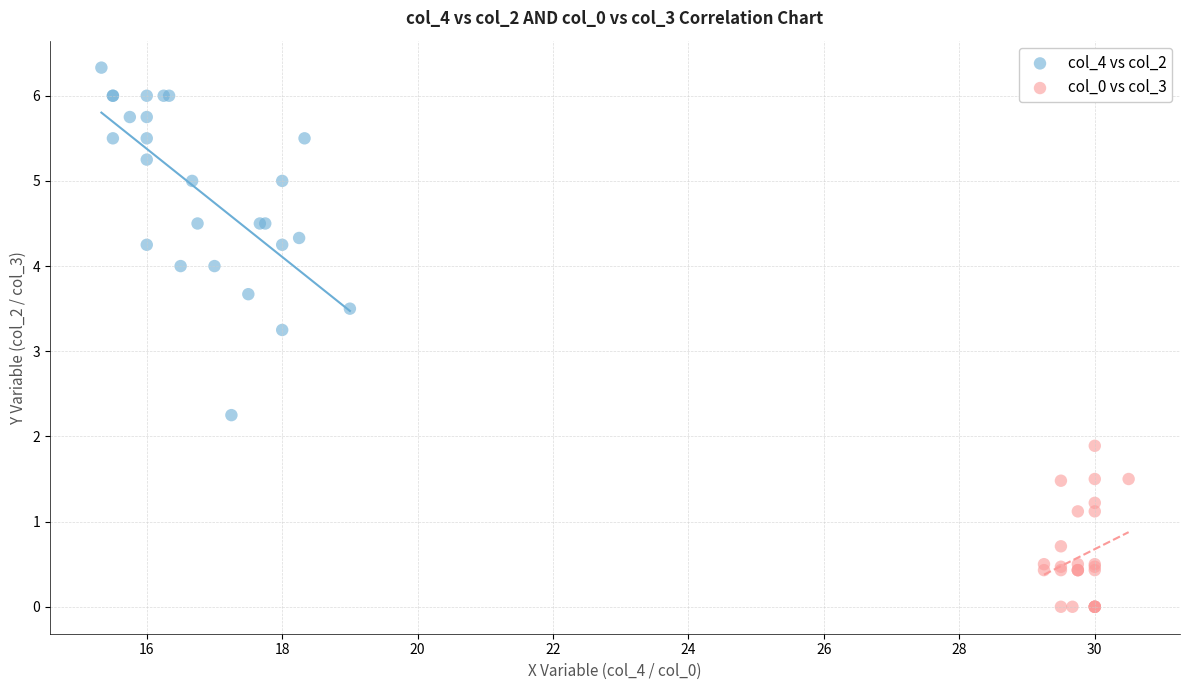

Which series reaches the maximum Y coordinate?

col_4 vs col_2